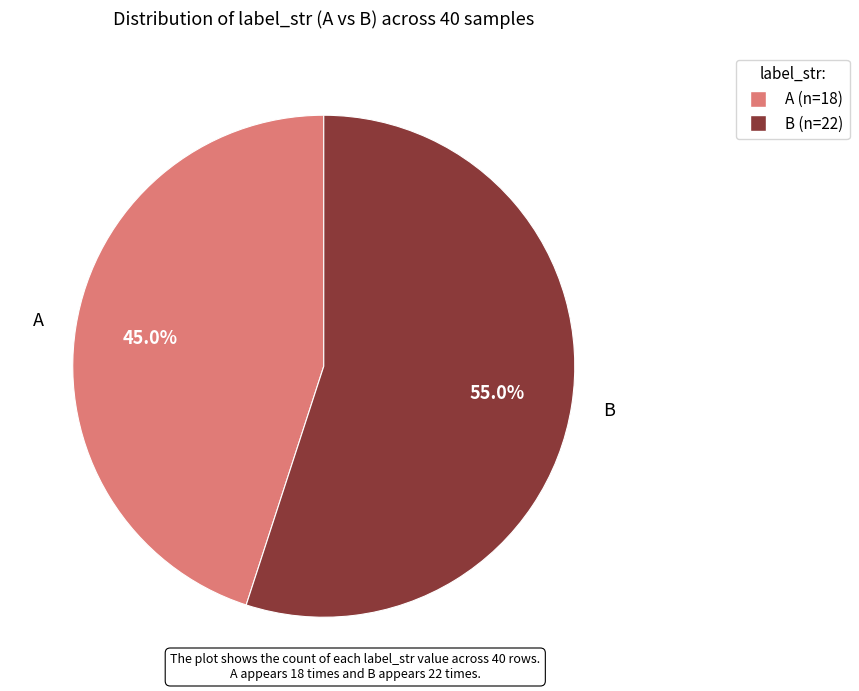

What is the ratio of the value at A to the value at B?

0.8